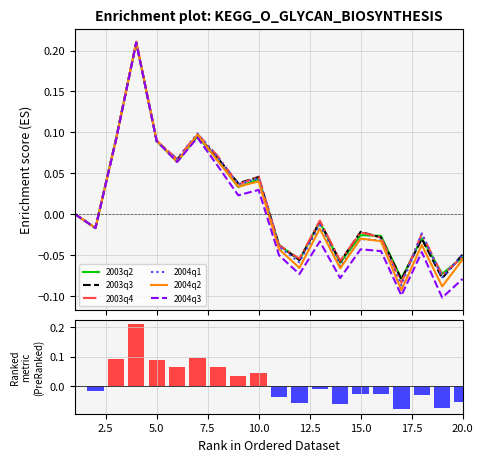

How many values in the 2004q2 series are below 0?

11